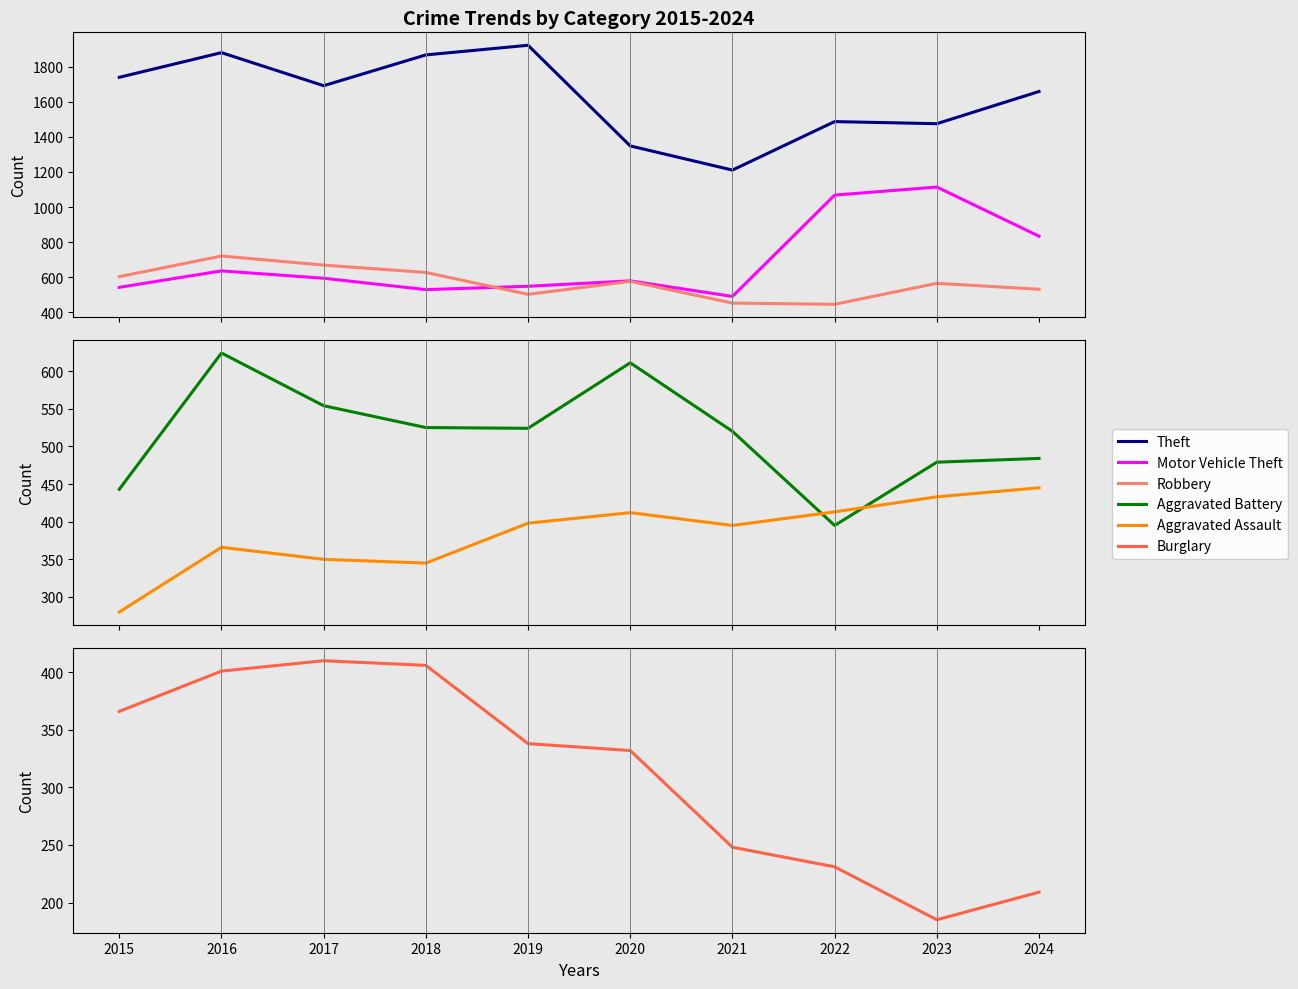

True or false: Robbery and Aggravated Battery cross at least once.

True